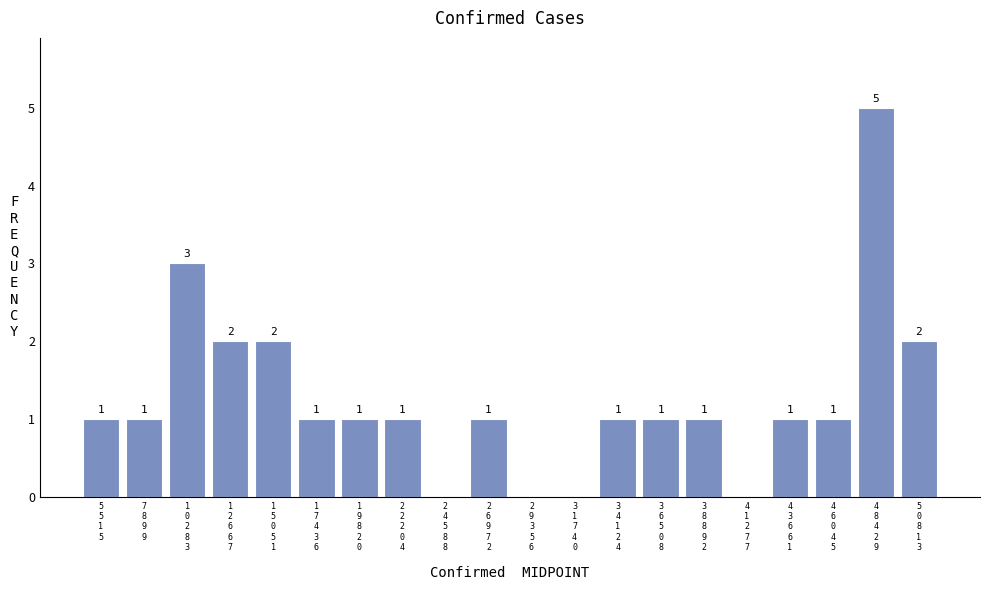

What is the maximum value shown in the chart?

5